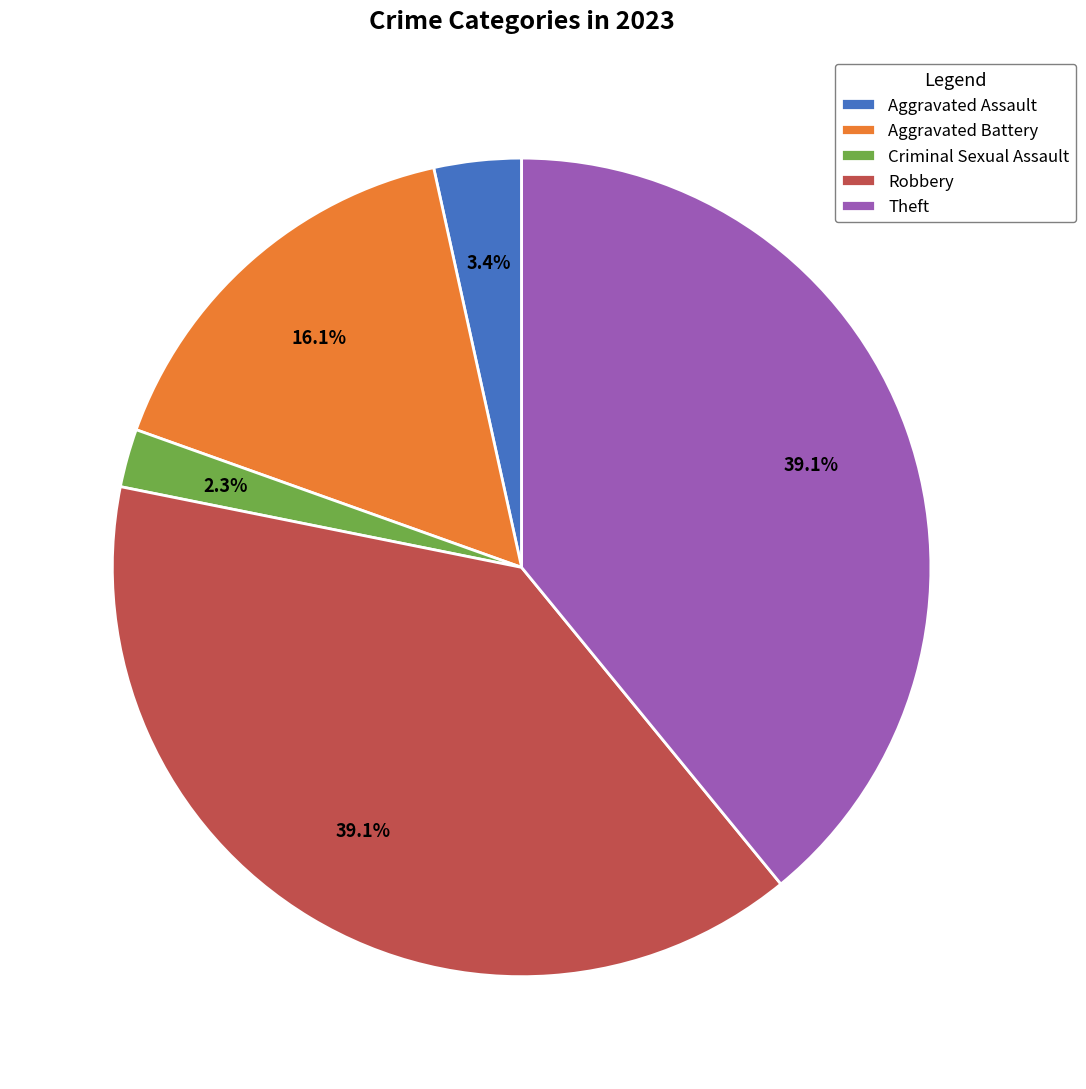

Is the sum of Theft and Robbery greater than half?

Yes